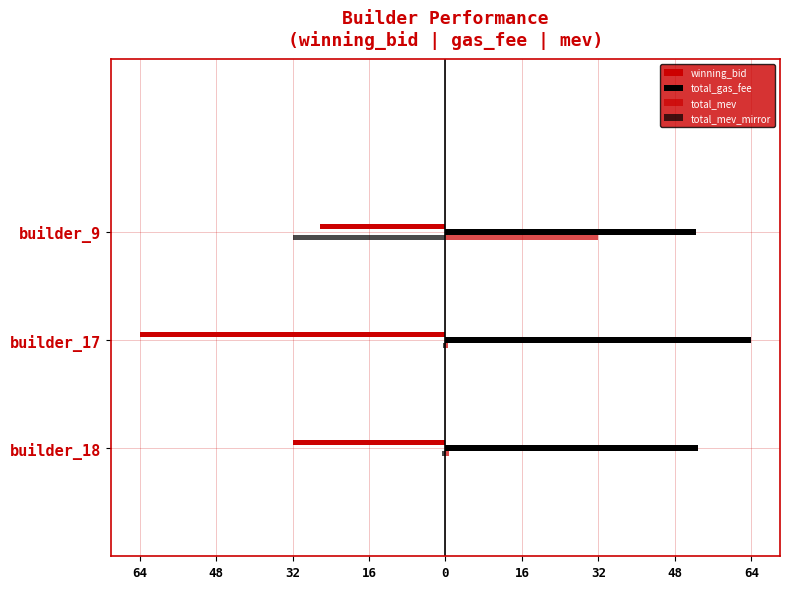

How many bars are there in each group?

4